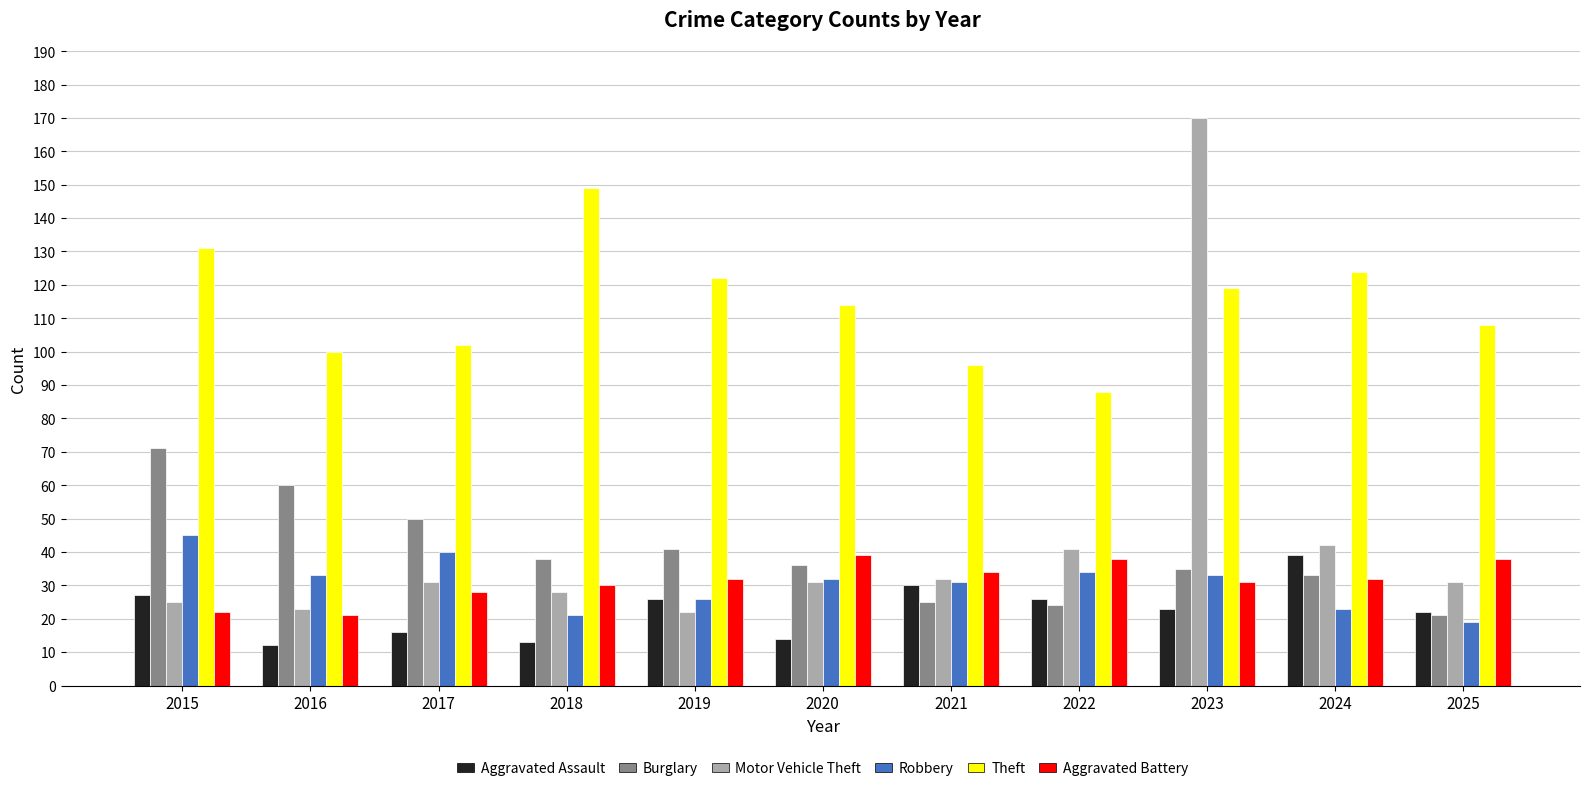

What is the highest value of the Burglary series?

71